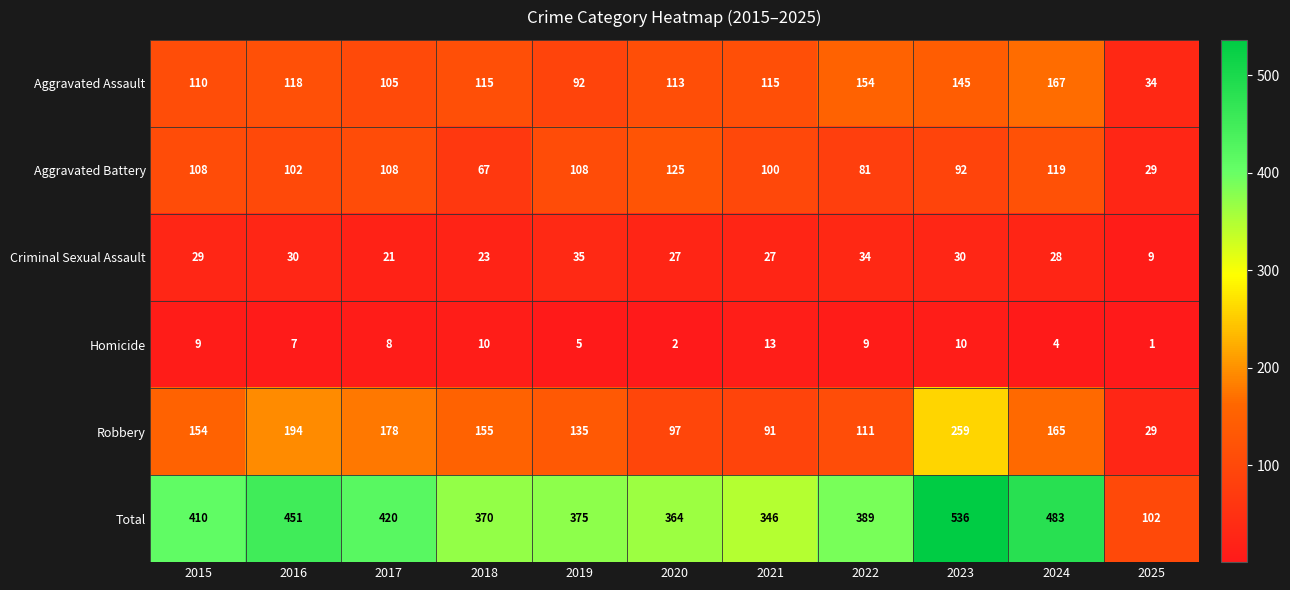

At which category does the chart reach its minimum across all series?

2025